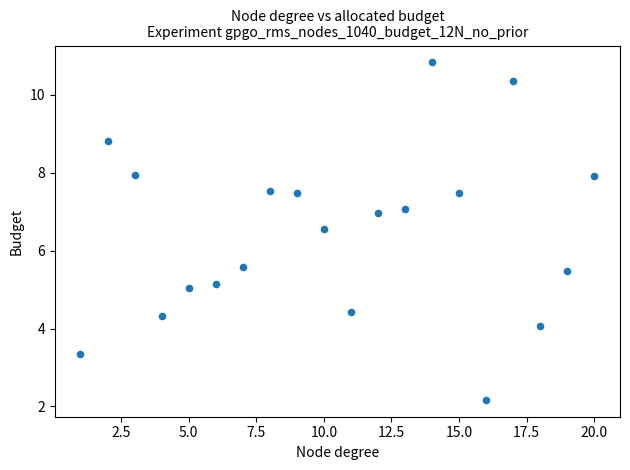

What is the range of X values (max minus min)?

19.0